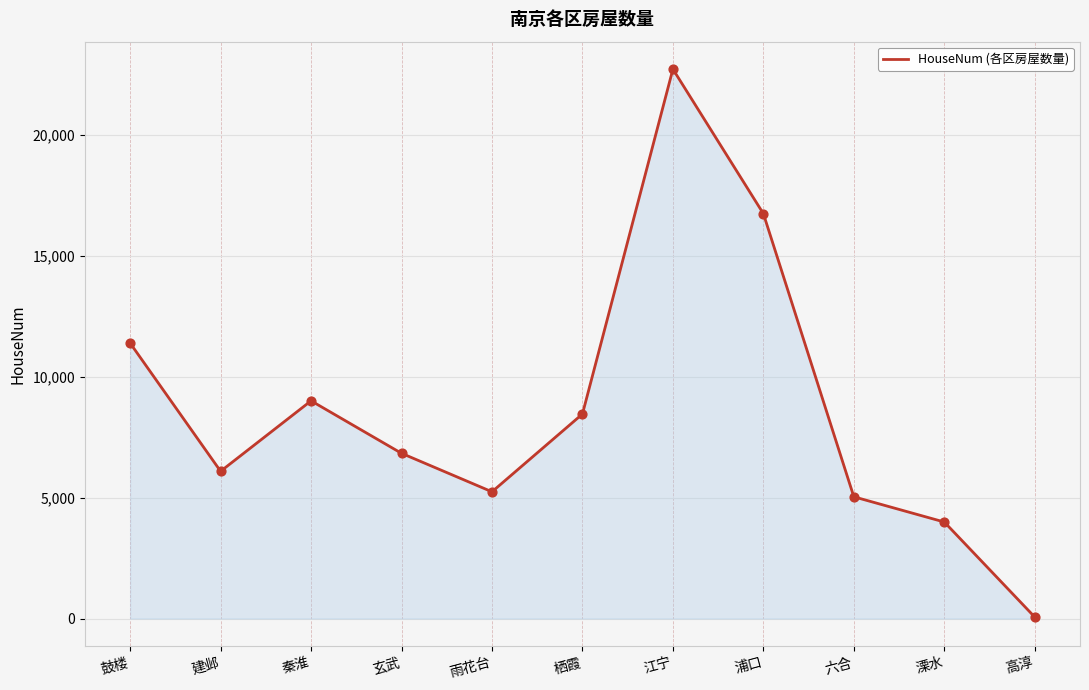

Which has a higher value, 浦口 or 鼓楼?

浦口